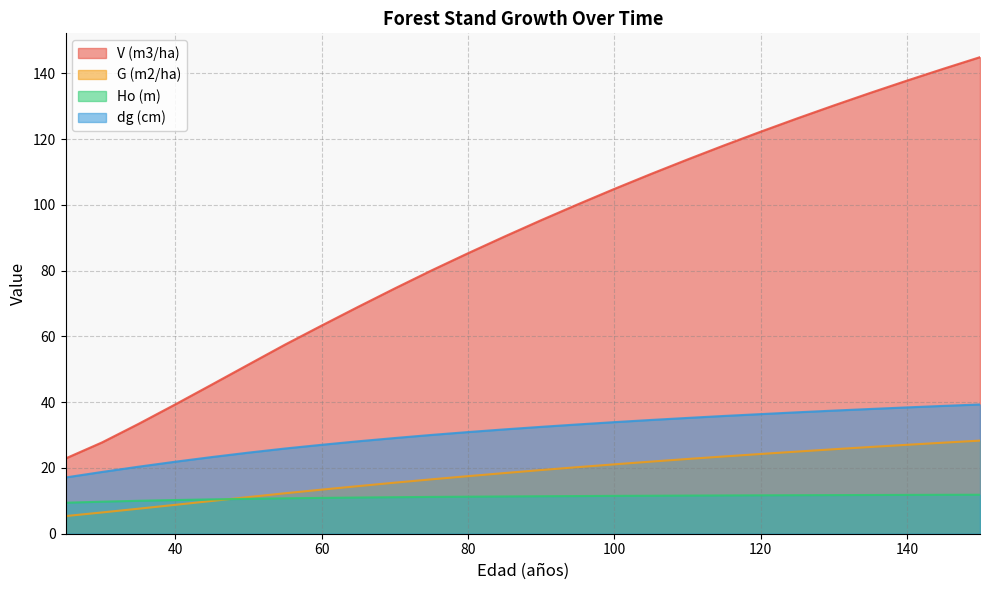

What is the difference between the second highest and minimum values in the G (m2/ha) series?

22.3